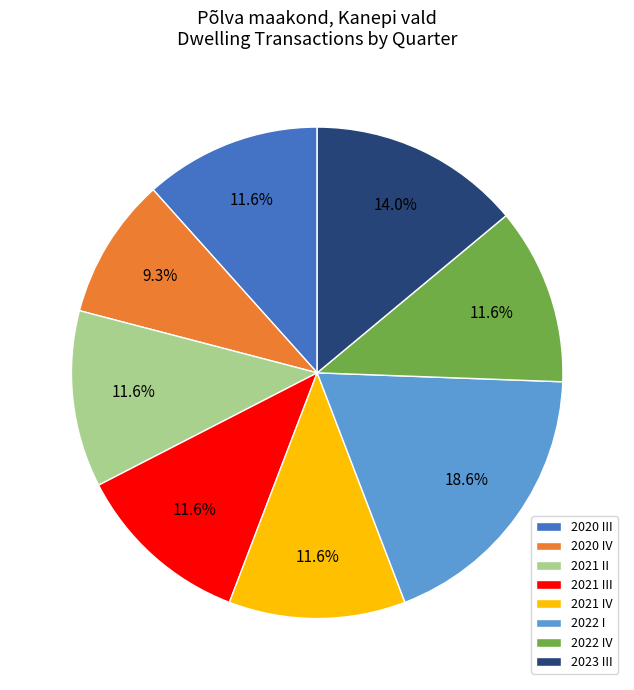

What portion of the pie excludes 2020 IV?

90.7%